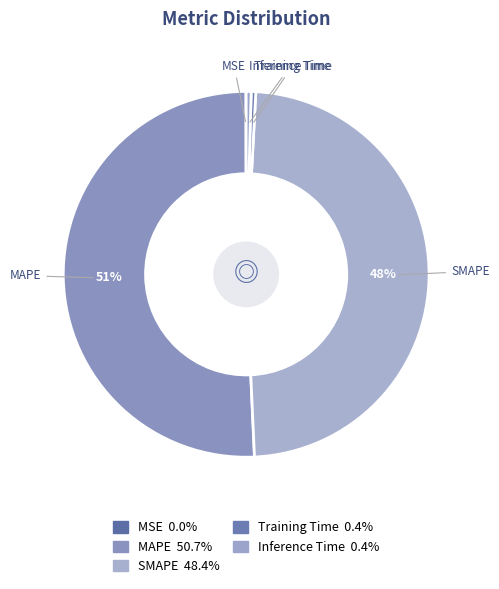

Rank the categories by value from lowest to highest.

MSE, Training Time, Inference Time, SMAPE, MAPE